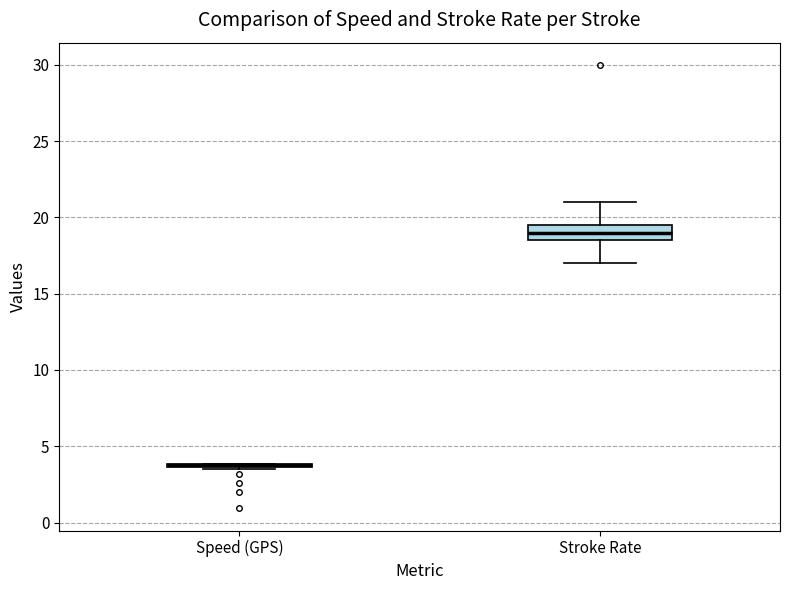

Where does the upper whisker of the box for Stroke Rate end on the y-axis? The values are not printed on the chart, so give them approximately, as read against the axis.

21.0